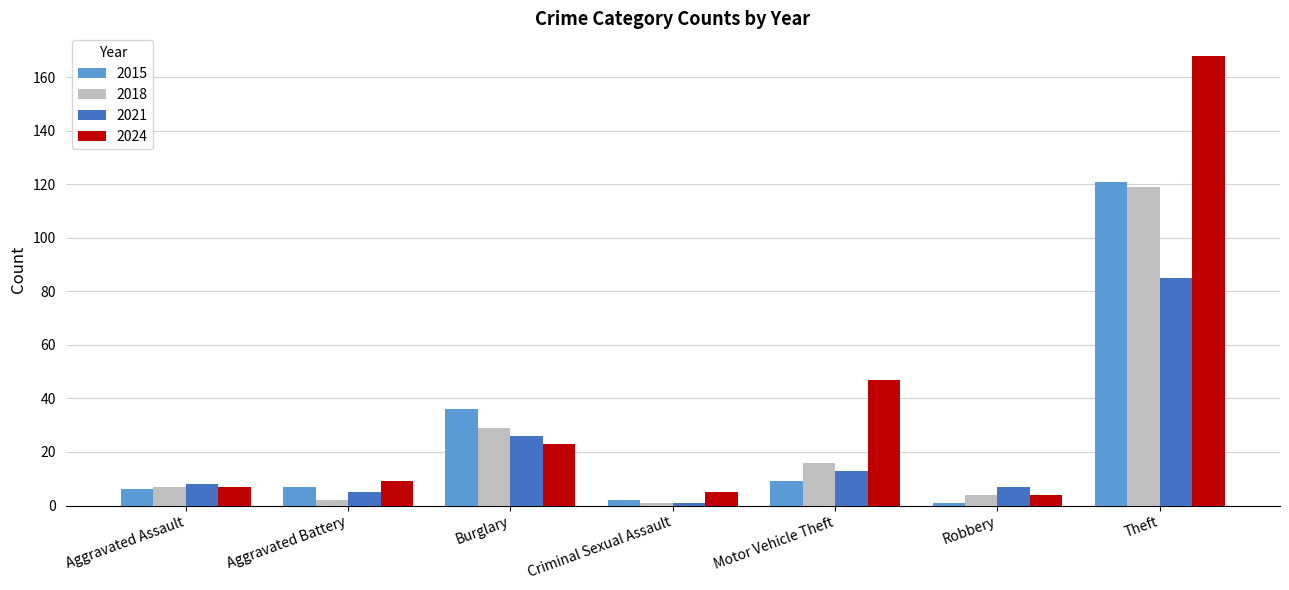

Which series has the largest range (max minus min)?

2024